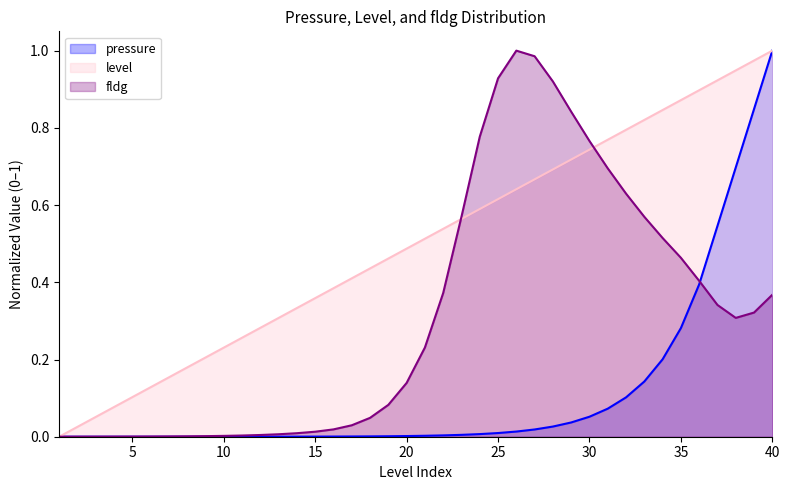

How many lines are shown in the chart?

3